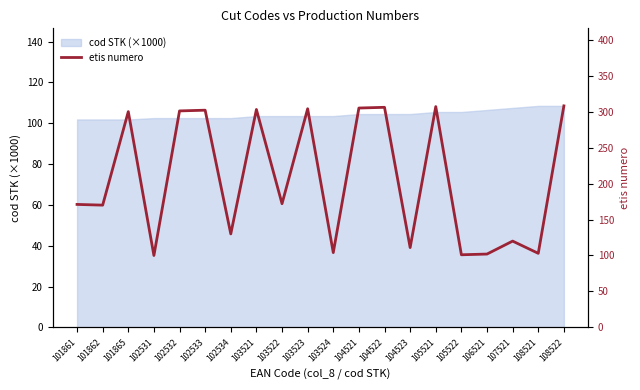

What is the average value?

206